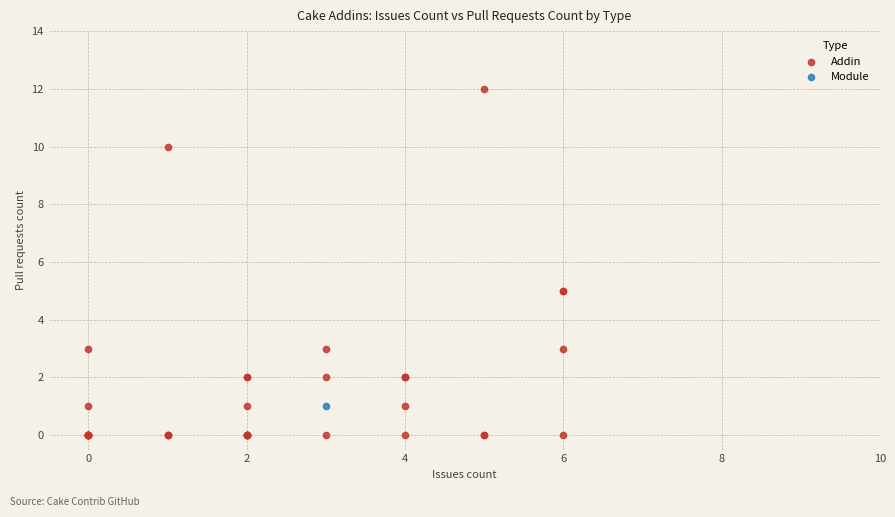

What are all the series names shown in the legend?

Addin, Module